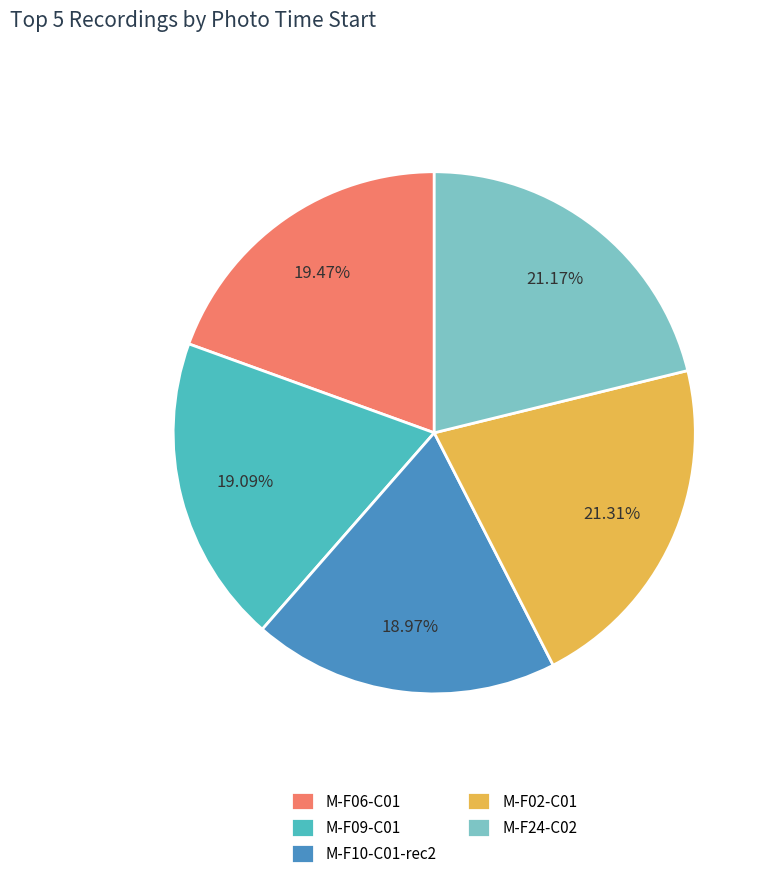

Is it true that M-F02-C01 is 9% of the pie?

False